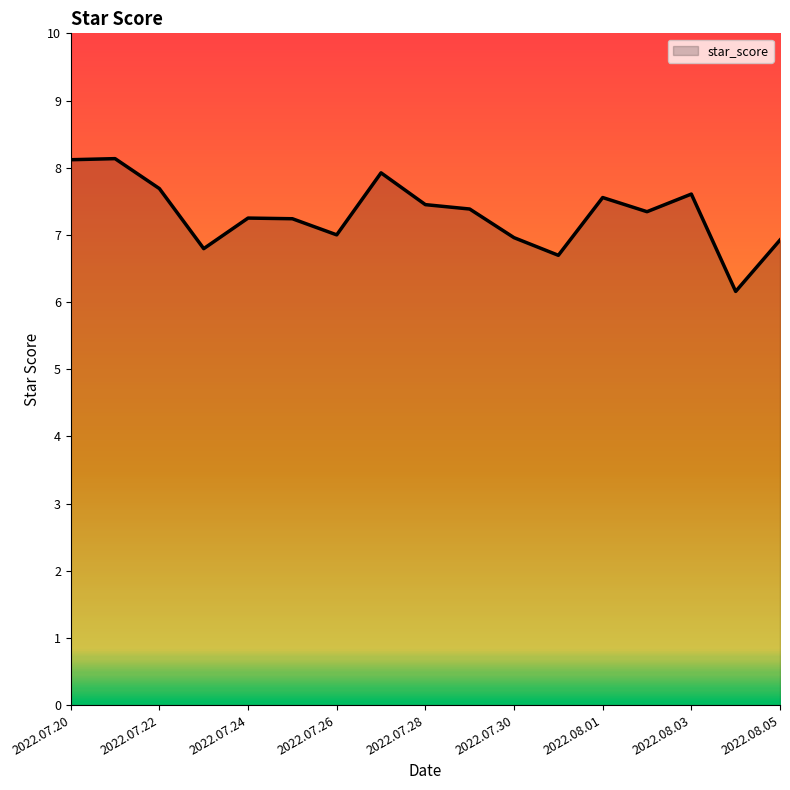

What is the smallest value displayed?

6.2